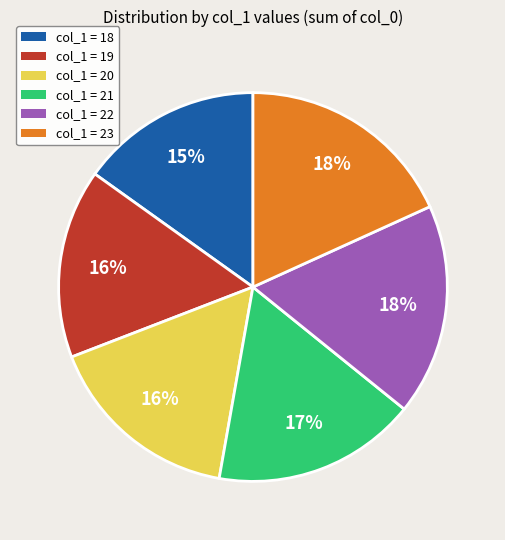

True or false: col_1 = 21 accounts for 17% of the total.

True